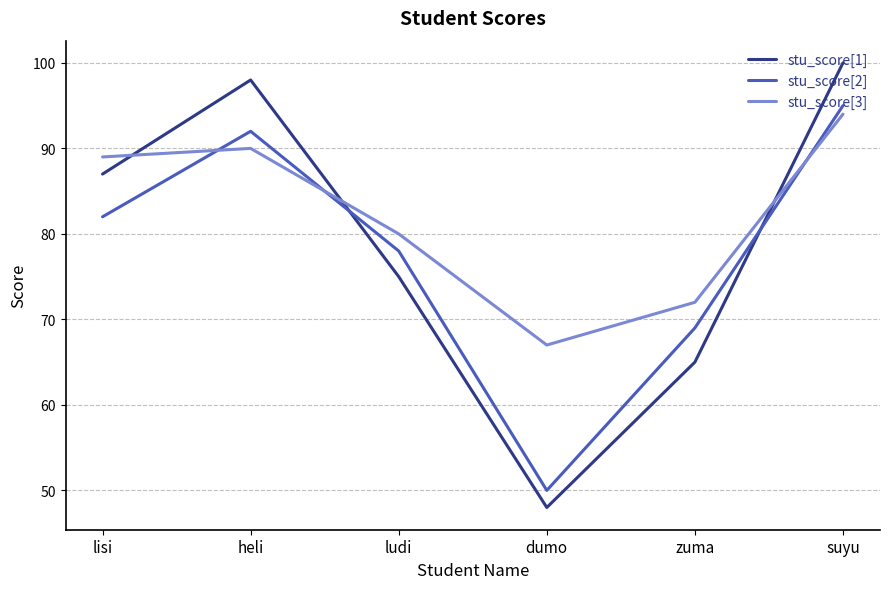

At which category does the chart reach its minimum across all series?

dumo